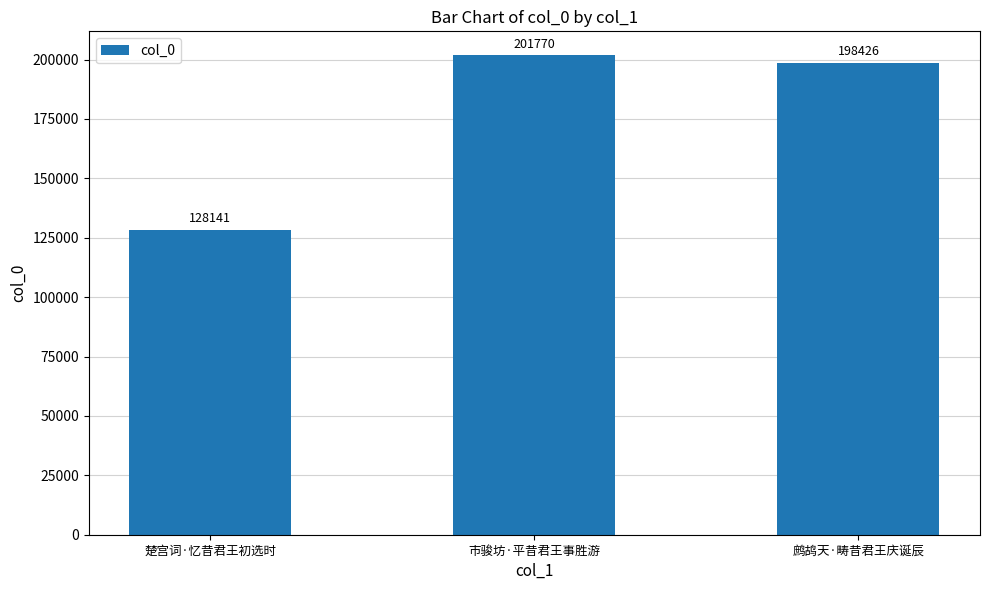

What is the difference between the values at 鹧鸪天·畴昔君王庆诞辰 and 市骏坊·平昔君王事胜游?

3344